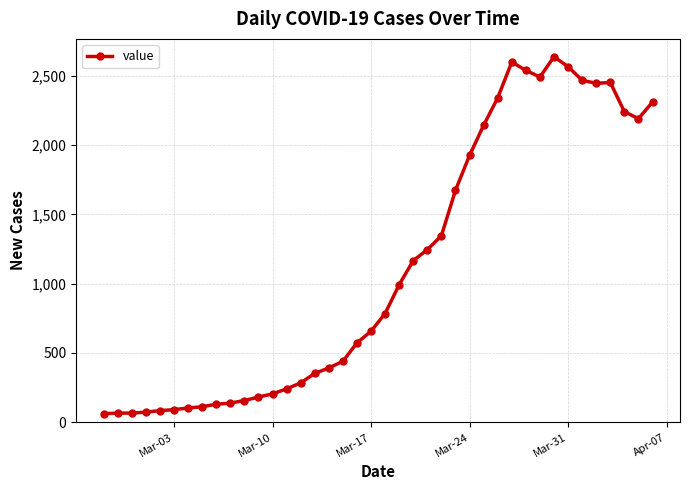

What is the average value?

1124